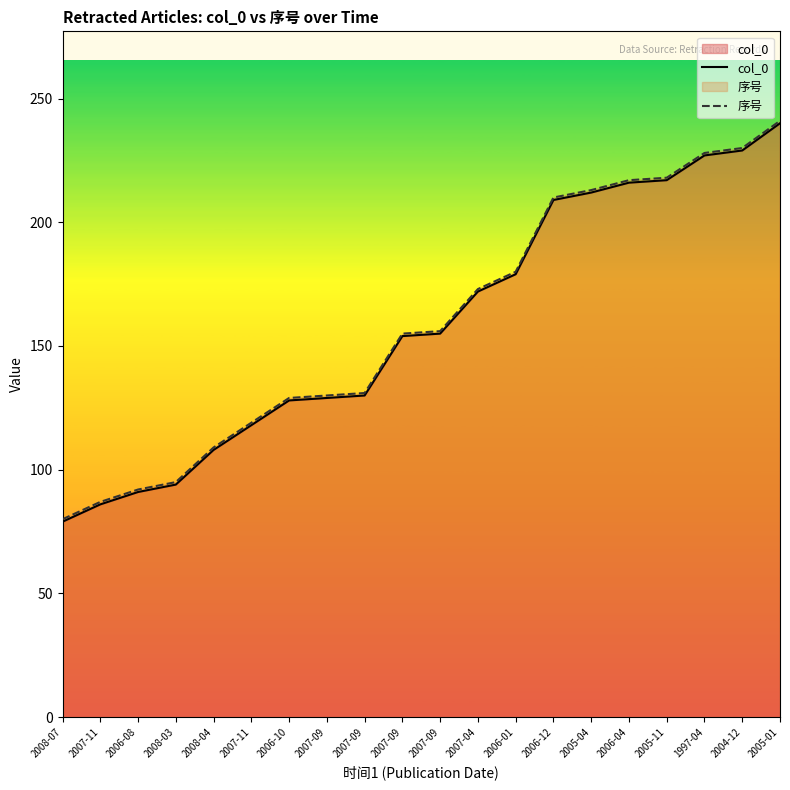

What is the total value across all series at 2005-01?

481